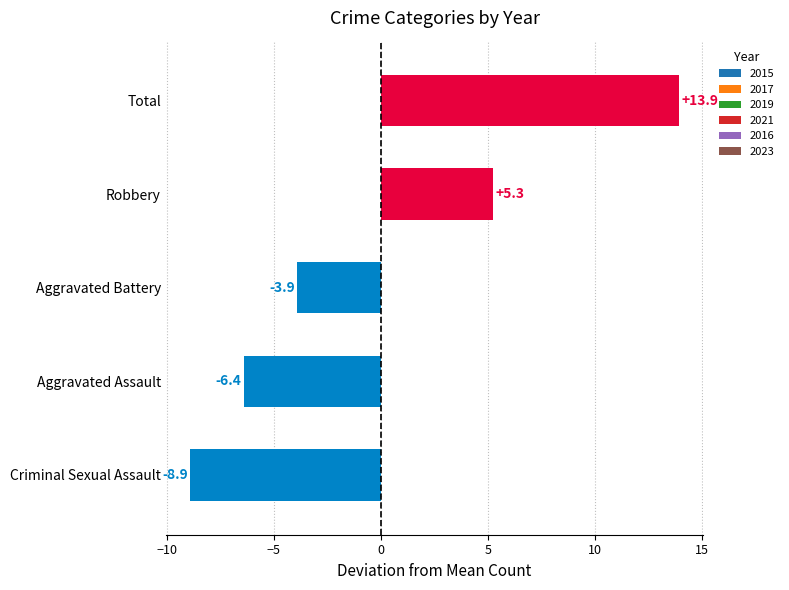

Does the chart contain stacked bars?

No